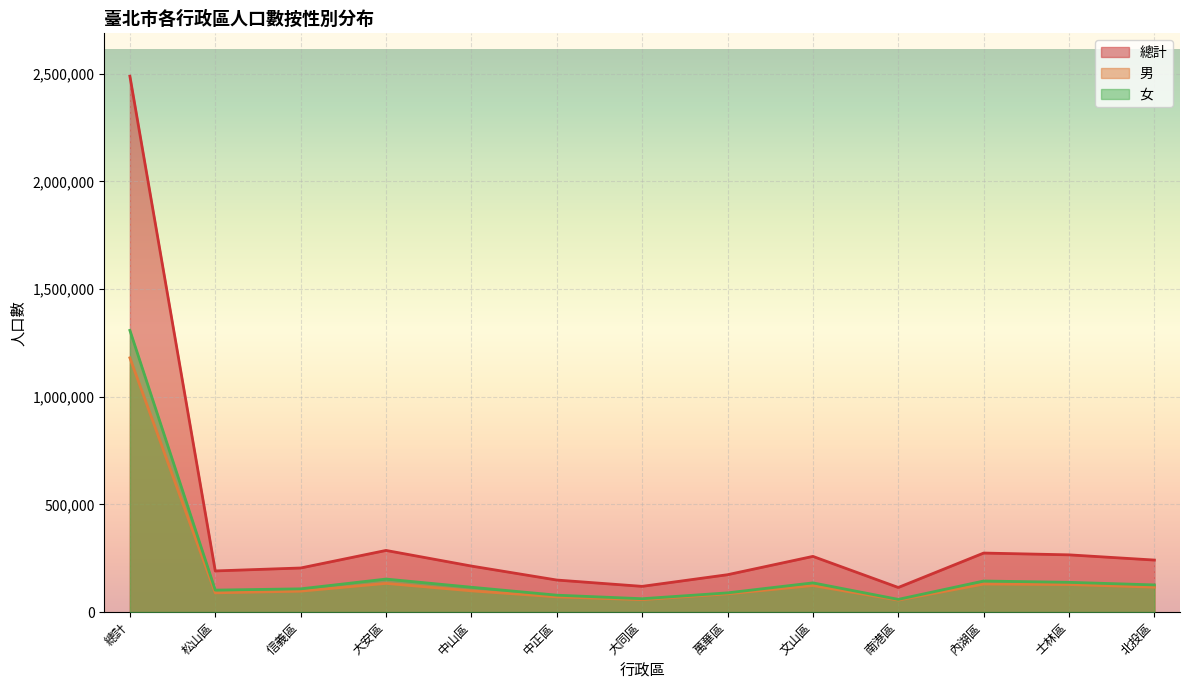

At 文山區, list the series in order from smallest to largest.

男, 女, 總計